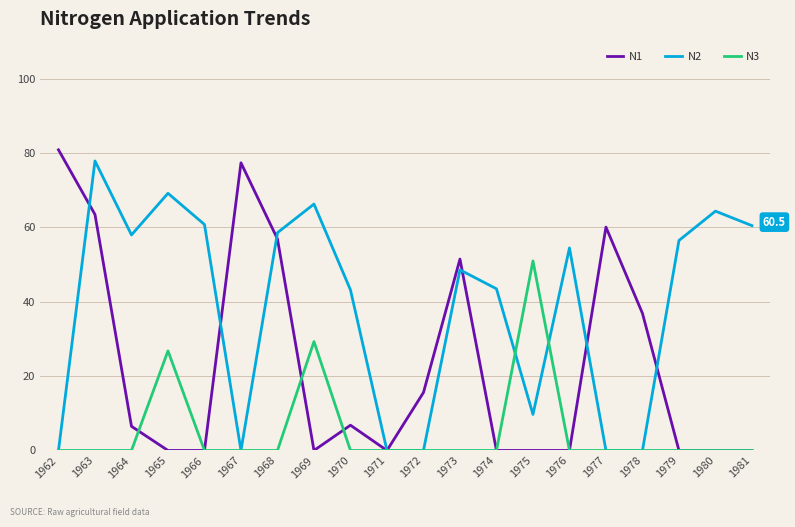

What is the maximum value for N1?

80.9